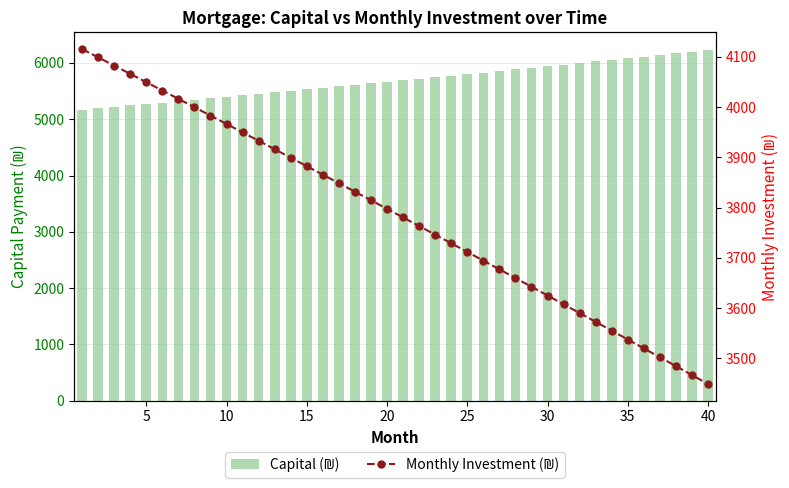

What is the sum of all Monthly Investment (₪) values?

151465.6